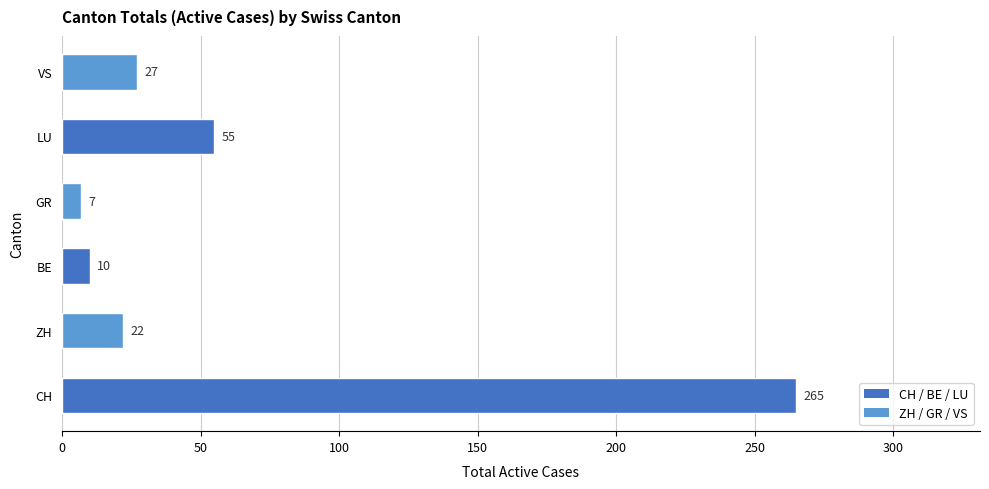

Rank the categories by value from highest to lowest.

CH, LU, VS, ZH, BE, GR